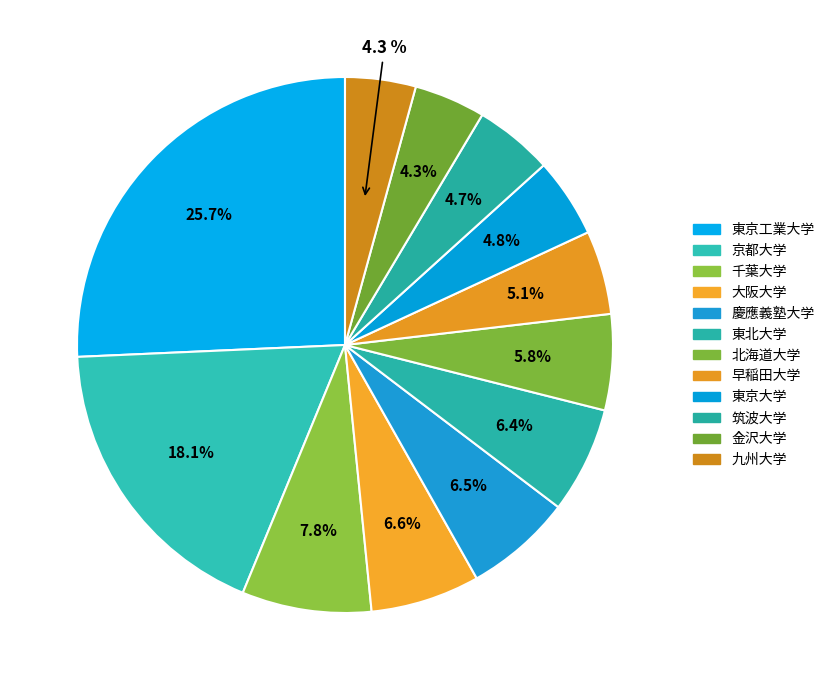

How many slices are in this pie chart?

12